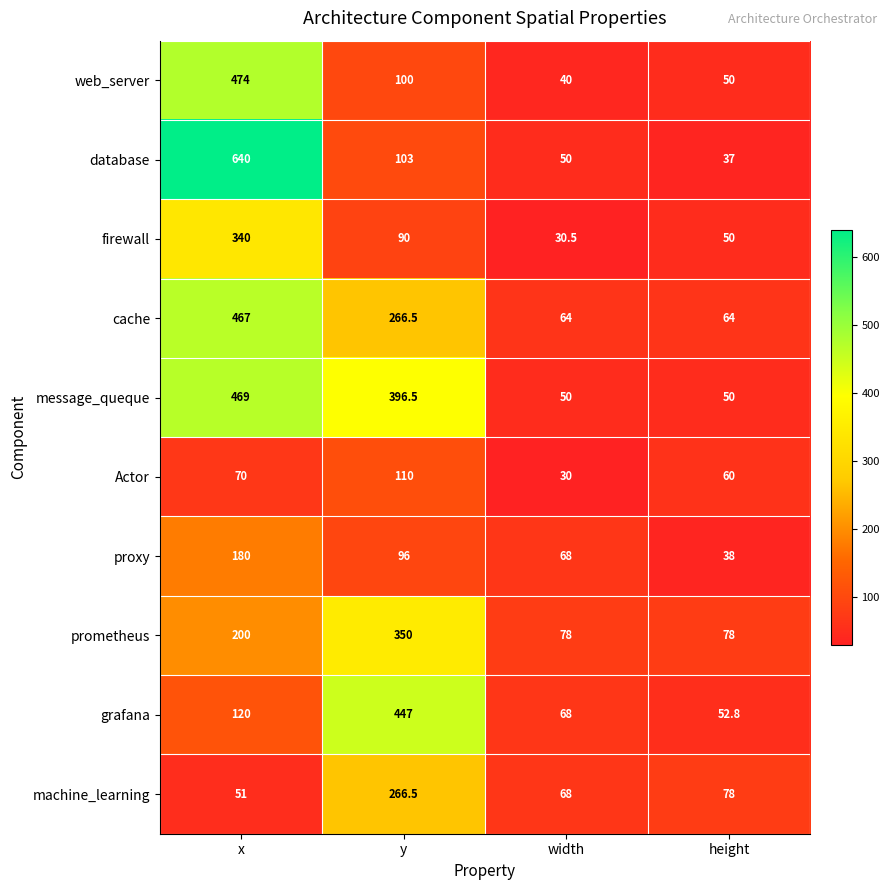

What is the average value of the database series?

207.5